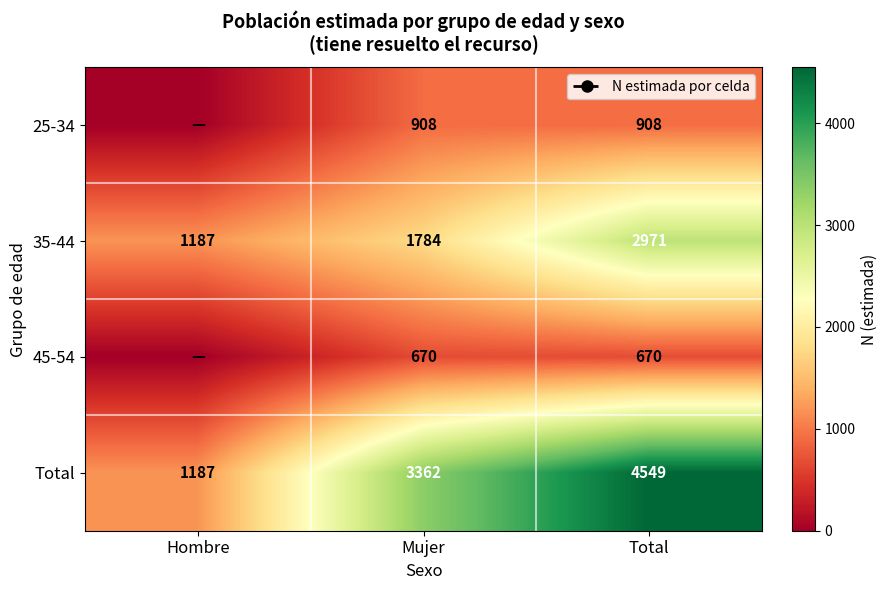

The value of 35-44 at Hombre is 1187. True or false?

True